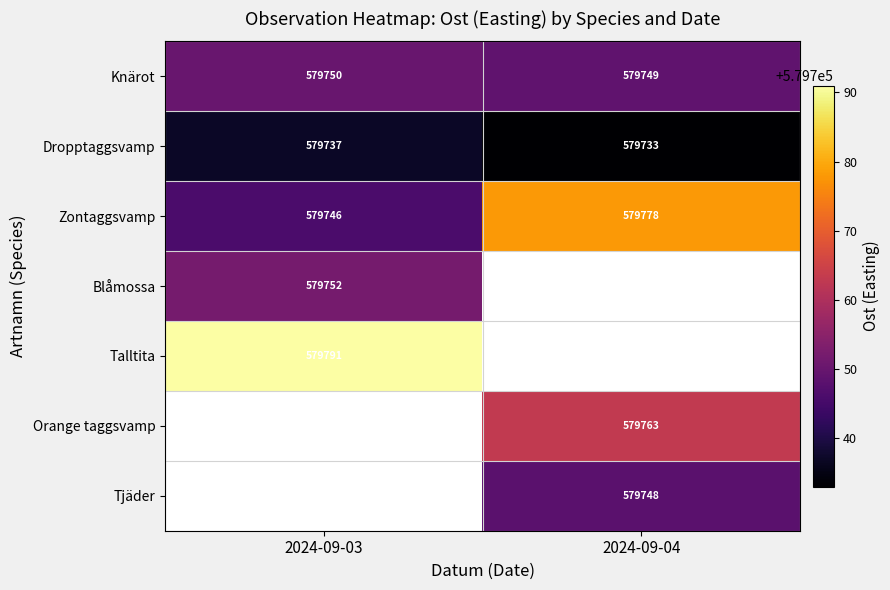

At how many categories does at least one series exceed 579749?

2